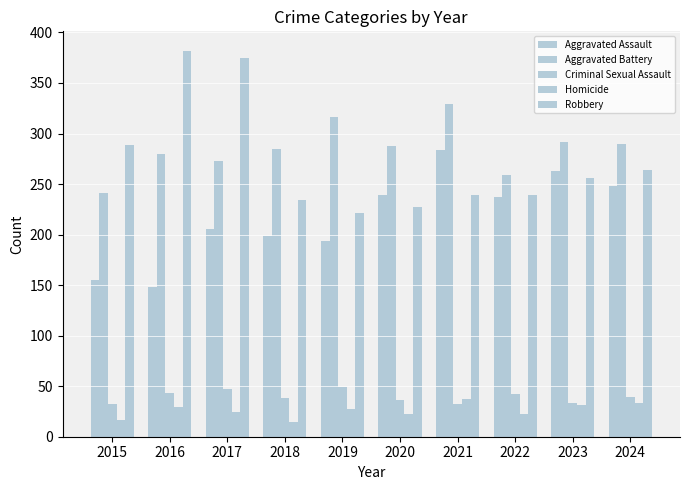

What value does the Homicide series have at 2020?

22